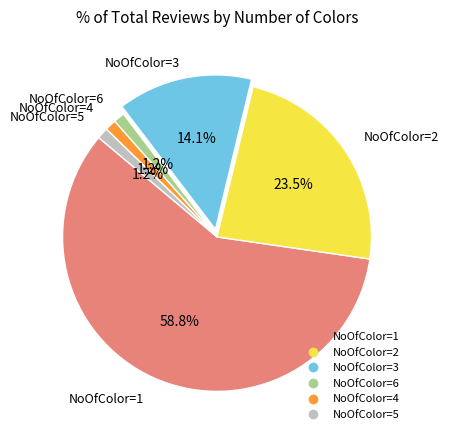

Is there a majority slice in this chart?

Yes